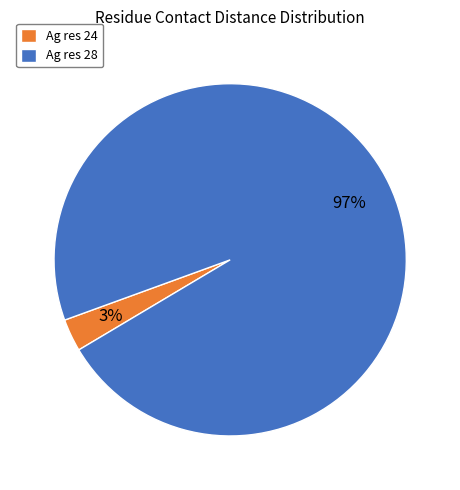

Between Ag res 24 and Ag res 28, which is larger?

Ag res 28